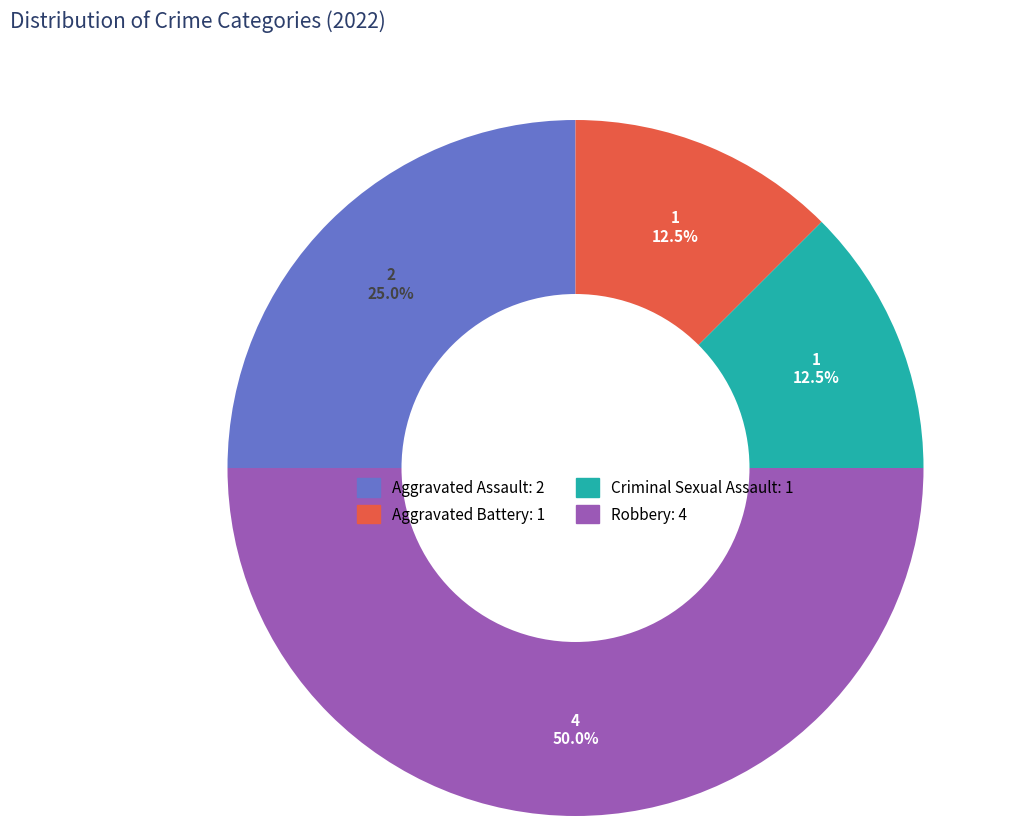

Which slice is the largest?

Robbery